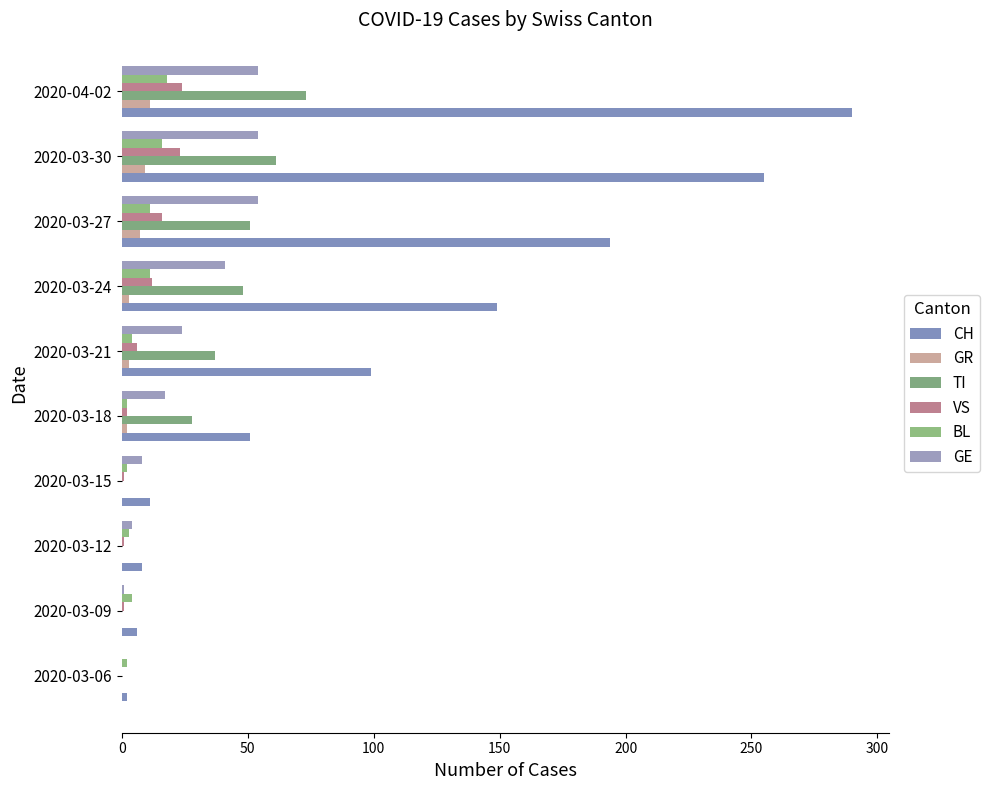

How many categories are shown in the chart?

10